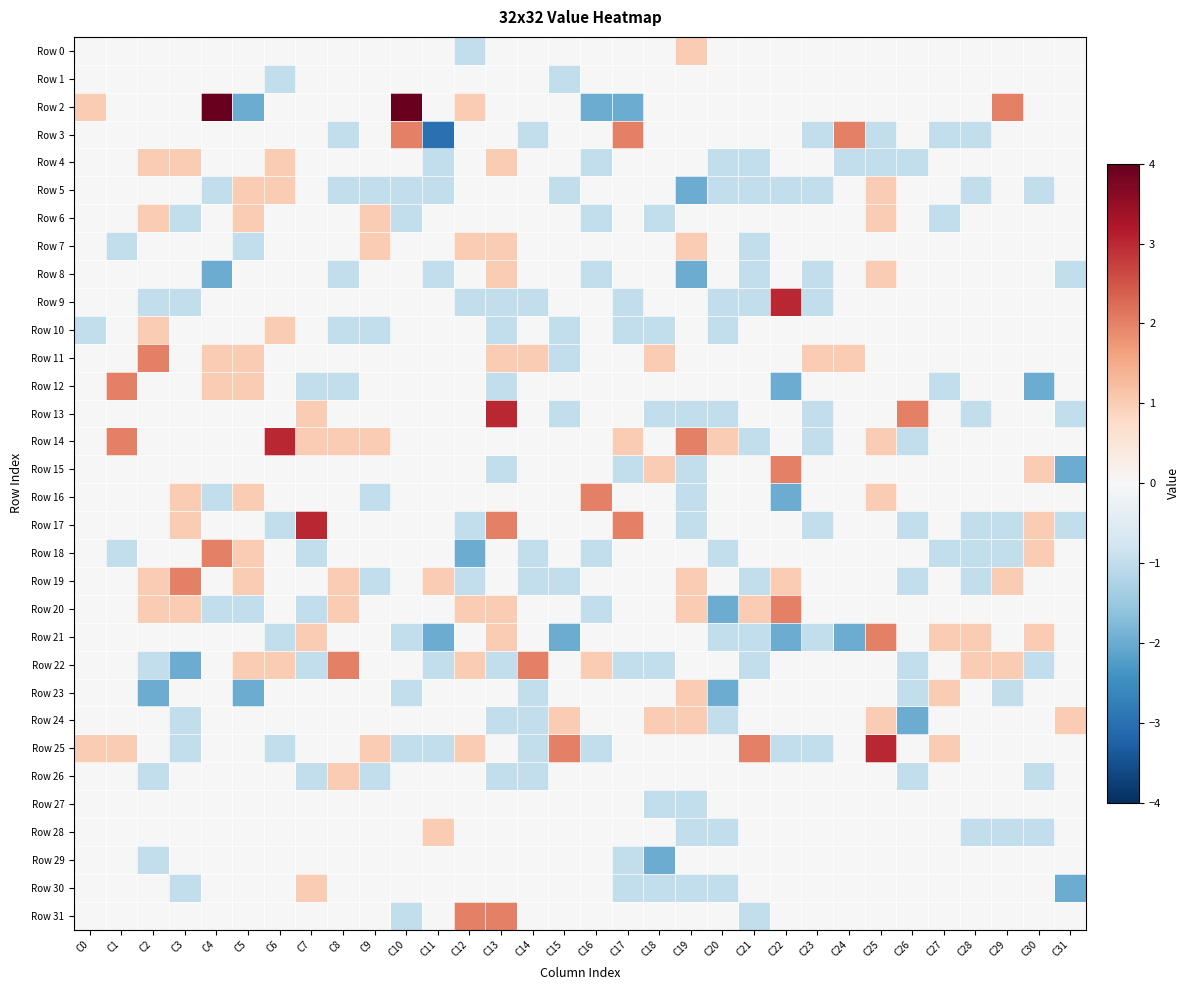

Reading left to right, extract all data points from this chart.

Row 0: C0=0	C1=0	C2=0	C3=0	C4=0	C5=0	C6=0	C7=0	C8=0	C9=0	C10=0	C11=0	C12=-1	C13=0	C14=0	C15=0	C16=0	C17=0	C18=0	C19=1	C20=0	C21=0	C22=0	C23=0	C24=0	C25=0	C26=0	C27=0	C28=0	C29=0	C30=0	C31=0
Row 1: C0=0	C1=0	C2=0	C3=0	C4=0	C5=0	C6=-1	C7=0	C8=0	C9=0	C10=0	C11=0	C12=0	C13=0	C14=0	C15=-1	C16=0	C17=0	C18=0	C19=0	C20=0	C21=0	C22=0	C23=0	C24=0	C25=0	C26=0	C27=0	C28=0	C29=0	C30=0	C31=0
Row 2: C0=1	C1=0	C2=0	C3=0	C4=4	C5=-2	C6=0	C7=0	C8=0	C9=0	C10=4	C11=0	C12=1	C13=0	C14=0	C15=0	C16=-2	C17=-2	C18=0	C19=0	C20=0	C21=0	C22=0	C23=0	C24=0	C25=0	C26=0	C27=0	C28=0	C29=2	C30=0	C31=0
Row 3: C0=0	C1=0	C2=0	C3=0	C4=0	C5=0	C6=0	C7=0	C8=-1	C9=0	C10=2	C11=-3	C12=0	C13=0	C14=-1	C15=0	C16=0	C17=2	C18=0	C19=0	C20=0	C21=0	C22=0	C23=-1	C24=2	C25=-1	C26=0	C27=-1	C28=-1	C29=0	C30=0	C31=0
Row 4: C0=0	C1=0	C2=1	C3=1	C4=0	C5=0	C6=1	C7=0	C8=0	C9=0	C10=0	C11=-1	C12=0	C13=1	C14=0	C15=0	C16=-1	C17=0	C18=0	C19=0	C20=-1	C21=-1	C22=0	C23=0	C24=-1	C25=-1	C26=-1	C27=0	C28=0	C29=0	C30=0	C31=0
Row 5: C0=0	C1=0	C2=0	C3=0	C4=-1	C5=1	C6=1	C7=0	C8=-1	C9=-1	C10=-1	C11=-1	C12=0	C13=0	C14=0	C15=-1	C16=0	C17=0	C18=0	C19=-2	C20=-1	C21=-1	C22=-1	C23=-1	C24=0	C25=1	C26=0	C27=0	C28=-1	C29=0	C30=-1	C31=0
Row 6: C0=0	C1=0	C2=1	C3=-1	C4=0	C5=1	C6=0	C7=0	C8=0	C9=1	C10=-1	C11=0	C12=0	C13=0	C14=0	C15=0	C16=-1	C17=0	C18=-1	C19=0	C20=0	C21=0	C22=0	C23=0	C24=0	C25=1	C26=0	C27=-1	C28=0	C29=0	C30=0	C31=0
Row 7: C0=0	C1=-1	C2=0	C3=0	C4=0	C5=-1	C6=0	C7=0	C8=0	C9=1	C10=0	C11=0	C12=1	C13=1	C14=0	C15=0	C16=0	C17=0	C18=0	C19=1	C20=0	C21=-1	C22=0	C23=0	C24=0	C25=0	C26=0	C27=0	C28=0	C29=0	C30=0	C31=0
Row 8: C0=0	C1=0	C2=0	C3=0	C4=-2	C5=0	C6=0	C7=0	C8=-1	C9=0	C10=0	C11=-1	C12=0	C13=1	C14=0	C15=0	C16=-1	C17=0	C18=0	C19=-2	C20=0	C21=-1	C22=0	C23=-1	C24=0	C25=1	C26=0	C27=0	C28=0	C29=0	C30=0	C31=-1
Row 9: C0=0	C1=0	C2=-1	C3=-1	C4=0	C5=0	C6=0	C7=0	C8=0	C9=0	C10=0	C11=0	C12=-1	C13=-1	C14=-1	C15=0	C16=0	C17=-1	C18=0	C19=0	C20=-1	C21=-1	C22=3	C23=-1	C24=0	C25=0	C26=0	C27=0	C28=0	C29=0	C30=0	C31=0
Row 10: C0=-1	C1=0	C2=1	C3=0	C4=0	C5=0	C6=1	C7=0	C8=-1	C9=-1	C10=0	C11=0	C12=0	C13=-1	C14=0	C15=-1	C16=0	C17=-1	C18=-1	C19=0	C20=-1	C21=0	C22=0	C23=0	C24=0	C25=0	C26=0	C27=0	C28=0	C29=0	C30=0	C31=0
Row 11: C0=0	C1=0	C2=2	C3=0	C4=1	C5=1	C6=0	C7=0	C8=0	C9=0	C10=0	C11=0	C12=0	C13=1	C14=1	C15=-1	C16=0	C17=0	C18=1	C19=0	C20=0	C21=0	C22=0	C23=1	C24=1	C25=0	C26=0	C27=0	C28=0	C29=0	C30=0	C31=0
Row 12: C0=0	C1=2	C2=0	C3=0	C4=1	C5=1	C6=0	C7=-1	C8=-1	C9=0	C10=0	C11=0	C12=0	C13=-1	C14=0	C15=0	C16=0	C17=0	C18=0	C19=0	C20=0	C21=0	C22=-2	C23=0	C24=0	C25=0	C26=0	C27=-1	C28=0	C29=0	C30=-2	C31=0
Row 13: C0=0	C1=0	C2=0	C3=0	C4=0	C5=0	C6=0	C7=1	C8=0	C9=0	C10=0	C11=0	C12=0	C13=3	C14=0	C15=-1	C16=0	C17=0	C18=-1	C19=-1	C20=-1	C21=0	C22=0	C23=-1	C24=0	C25=0	C26=2	C27=0	C28=-1	C29=0	C30=0	C31=-1
Row 14: C0=0	C1=2	C2=0	C3=0	C4=0	C5=0	C6=3	C7=1	C8=1	C9=1	C10=0	C11=0	C12=0	C13=0	C14=0	C15=0	C16=0	C17=1	C18=0	C19=2	C20=1	C21=-1	C22=0	C23=-1	C24=0	C25=1	C26=-1	C27=0	C28=0	C29=0	C30=0	C31=0
Row 15: C0=0	C1=0	C2=0	C3=0	C4=0	C5=0	C6=0	C7=0	C8=0	C9=0	C10=0	C11=0	C12=0	C13=-1	C14=0	C15=0	C16=0	C17=-1	C18=1	C19=-1	C20=0	C21=0	C22=2	C23=0	C24=0	C25=0	C26=0	C27=0	C28=0	C29=0	C30=1	C31=-2
Row 16: C0=0	C1=0	C2=0	C3=1	C4=-1	C5=1	C6=0	C7=0	C8=0	C9=-1	C10=0	C11=0	C12=0	C13=0	C14=0	C15=0	C16=2	C17=0	C18=0	C19=-1	C20=0	C21=0	C22=-2	C23=0	C24=0	C25=1	C26=0	C27=0	C28=0	C29=0	C30=0	C31=0
Row 17: C0=0	C1=0	C2=0	C3=1	C4=0	C5=0	C6=-1	C7=3	C8=0	C9=0	C10=0	C11=0	C12=-1	C13=2	C14=0	C15=0	C16=0	C17=2	C18=0	C19=-1	C20=0	C21=0	C22=0	C23=-1	C24=0	C25=0	C26=-1	C27=0	C28=-1	C29=-1	C30=1	C31=-1
Row 18: C0=0	C1=-1	C2=0	C3=0	C4=2	C5=1	C6=0	C7=-1	C8=0	C9=0	C10=0	C11=0	C12=-2	C13=0	C14=-1	C15=0	C16=-1	C17=0	C18=0	C19=0	C20=-1	C21=0	C22=0	C23=0	C24=0	C25=0	C26=0	C27=-1	C28=-1	C29=-1	C30=1	C31=0
Row 19: C0=0	C1=0	C2=1	C3=2	C4=0	C5=1	C6=0	C7=0	C8=1	C9=-1	C10=0	C11=1	C12=-1	C13=0	C14=-1	C15=-1	C16=0	C17=0	C18=0	C19=1	C20=0	C21=-1	C22=1	C23=0	C24=0	C25=0	C26=-1	C27=0	C28=-1	C29=1	C30=0	C31=0
Row 20: C0=0	C1=0	C2=1	C3=1	C4=-1	C5=-1	C6=0	C7=-1	C8=1	C9=0	C10=0	C11=0	C12=1	C13=1	C14=0	C15=0	C16=-1	C17=0	C18=0	C19=1	C20=-2	C21=1	C22=2	C23=0	C24=0	C25=0	C26=0	C27=0	C28=0	C29=0	C30=0	C31=0
Row 21: C0=0	C1=0	C2=0	C3=0	C4=0	C5=0	C6=-1	C7=1	C8=0	C9=0	C10=-1	C11=-2	C12=0	C13=1	C14=0	C15=-2	C16=0	C17=0	C18=0	C19=0	C20=-1	C21=-1	C22=-2	C23=-1	C24=-2	C25=2	C26=0	C27=1	C28=1	C29=0	C30=1	C31=0
Row 22: C0=0	C1=0	C2=-1	C3=-2	C4=0	C5=1	C6=1	C7=-1	C8=2	C9=0	C10=0	C11=-1	C12=1	C13=-1	C14=2	C15=0	C16=1	C17=-1	C18=-1	C19=0	C20=0	C21=-1	C22=0	C23=0	C24=0	C25=0	C26=-1	C27=0	C28=1	C29=1	C30=-1	C31=0
Row 23: C0=0	C1=0	C2=-2	C3=0	C4=0	C5=-2	C6=0	C7=0	C8=0	C9=0	C10=-1	C11=0	C12=0	C13=0	C14=-1	C15=0	C16=0	C17=0	C18=0	C19=1	C20=-2	C21=0	C22=0	C23=0	C24=0	C25=0	C26=-1	C27=1	C28=0	C29=-1	C30=0	C31=0
Row 24: C0=0	C1=0	C2=0	C3=-1	C4=0	C5=0	C6=0	C7=0	C8=0	C9=0	C10=0	C11=0	C12=0	C13=-1	C14=-1	C15=1	C16=0	C17=0	C18=1	C19=1	C20=-1	C21=0	C22=0	C23=0	C24=0	C25=1	C26=-2	C27=0	C28=0	C29=0	C30=0	C31=1
Row 25: C0=1	C1=1	C2=0	C3=-1	C4=0	C5=0	C6=-1	C7=0	C8=0	C9=1	C10=-1	C11=-1	C12=1	C13=0	C14=-1	C15=2	C16=-1	C17=0	C18=0	C19=0	C20=0	C21=2	C22=-1	C23=-1	C24=0	C25=3	C26=0	C27=1	C28=0	C29=0	C30=0	C31=0
Row 26: C0=0	C1=0	C2=-1	C3=0	C4=0	C5=0	C6=0	C7=-1	C8=1	C9=-1	C10=0	C11=0	C12=0	C13=-1	C14=-1	C15=0	C16=0	C17=0	C18=0	C19=0	C20=0	C21=0	C22=0	C23=0	C24=0	C25=0	C26=-1	C27=0	C28=0	C29=0	C30=-1	C31=0
Row 27: C0=0	C1=0	C2=0	C3=0	C4=0	C5=0	C6=0	C7=0	C8=0	C9=0	C10=0	C11=0	C12=0	C13=0	C14=0	C15=0	C16=0	C17=0	C18=-1	C19=-1	C20=0	C21=0	C22=0	C23=0	C24=0	C25=0	C26=0	C27=0	C28=0	C29=0	C30=0	C31=0
Row 28: C0=0	C1=0	C2=0	C3=0	C4=0	C5=0	C6=0	C7=0	C8=0	C9=0	C10=0	C11=1	C12=0	C13=0	C14=0	C15=0	C16=0	C17=0	C18=0	C19=-1	C20=-1	C21=0	C22=0	C23=0	C24=0	C25=0	C26=0	C27=0	C28=-1	C29=-1	C30=-1	C31=0
Row 29: C0=0	C1=0	C2=-1	C3=0	C4=0	C5=0	C6=0	C7=0	C8=0	C9=0	C10=0	C11=0	C12=0	C13=0	C14=0	C15=0	C16=0	C17=-1	C18=-2	C19=0	C20=0	C21=0	C22=0	C23=0	C24=0	C25=0	C26=0	C27=0	C28=0	C29=0	C30=0	C31=0
Row 30: C0=0	C1=0	C2=0	C3=-1	C4=0	C5=0	C6=0	C7=1	C8=0	C9=0	C10=0	C11=0	C12=0	C13=0	C14=0	C15=0	C16=0	C17=-1	C18=-1	C19=-1	C20=-1	C21=0	C22=0	C23=0	C24=0	C25=0	C26=0	C27=0	C28=0	C29=0	C30=0	C31=-2
Row 31: C0=0	C1=0	C2=0	C3=0	C4=0	C5=0	C6=0	C7=0	C8=0	C9=0	C10=-1	C11=0	C12=2	C13=2	C14=0	C15=0	C16=0	C17=0	C18=0	C19=0	C20=0	C21=-1	C22=0	C23=0	C24=0	C25=0	C26=0	C27=0	C28=0	C29=0	C30=0	C31=0